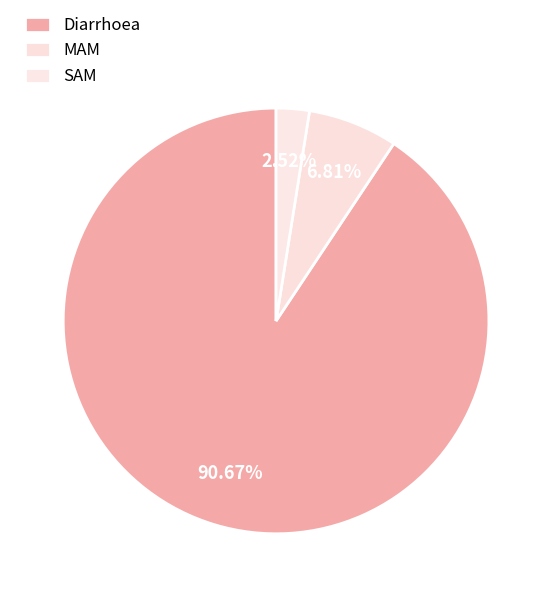

To the nearest percent, what percentage of the pie is SAM?

3%